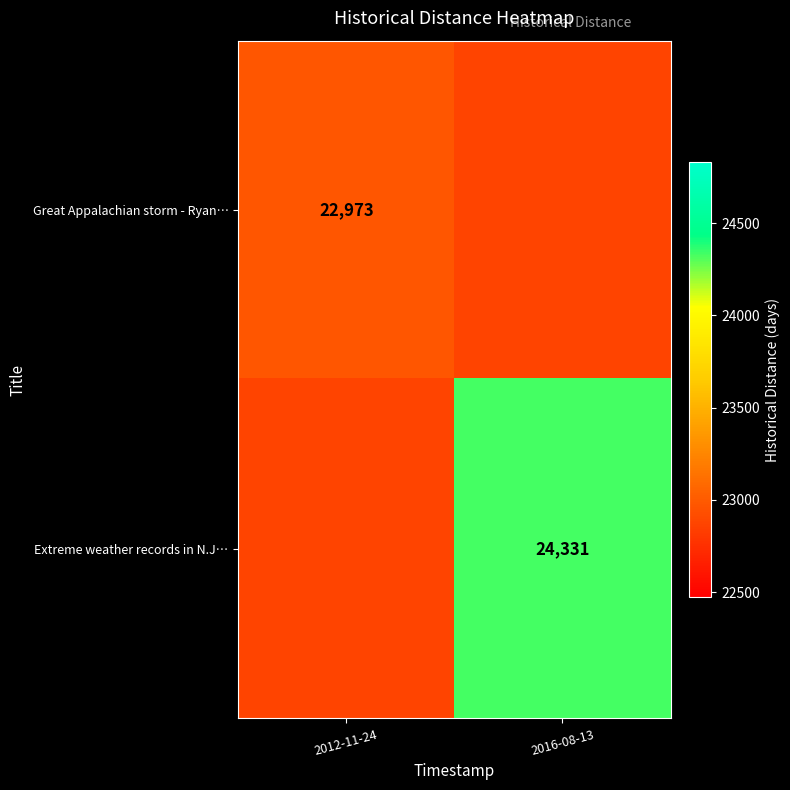

Is the value of Great Appalachian storm - Ryan… at 2012-11-24 greater than the value of Extreme weather records in N.J… at 2016-08-13?

No